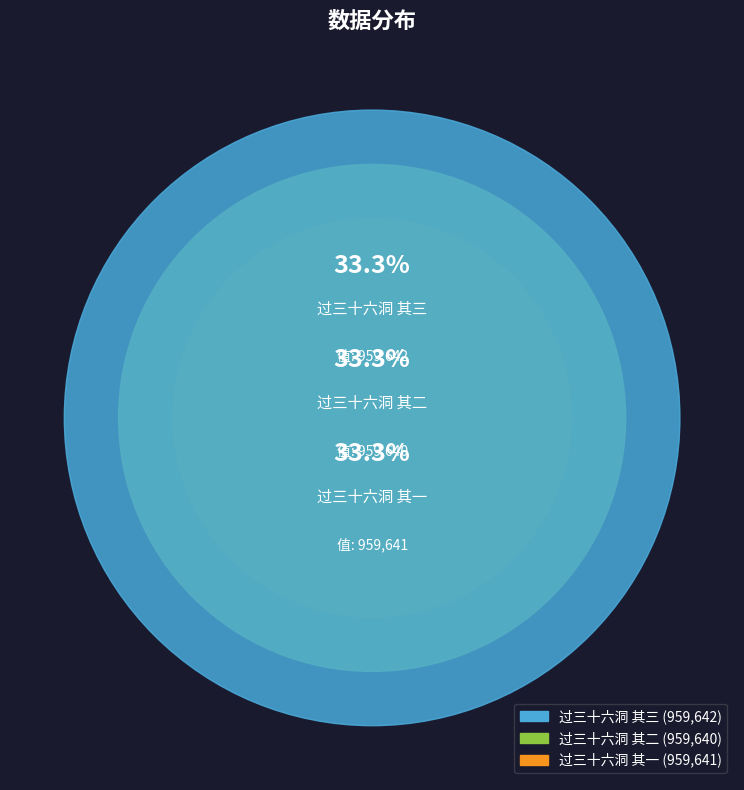

The 过三十六洞 其二 slice represents 33% of the pie. True or false?

True